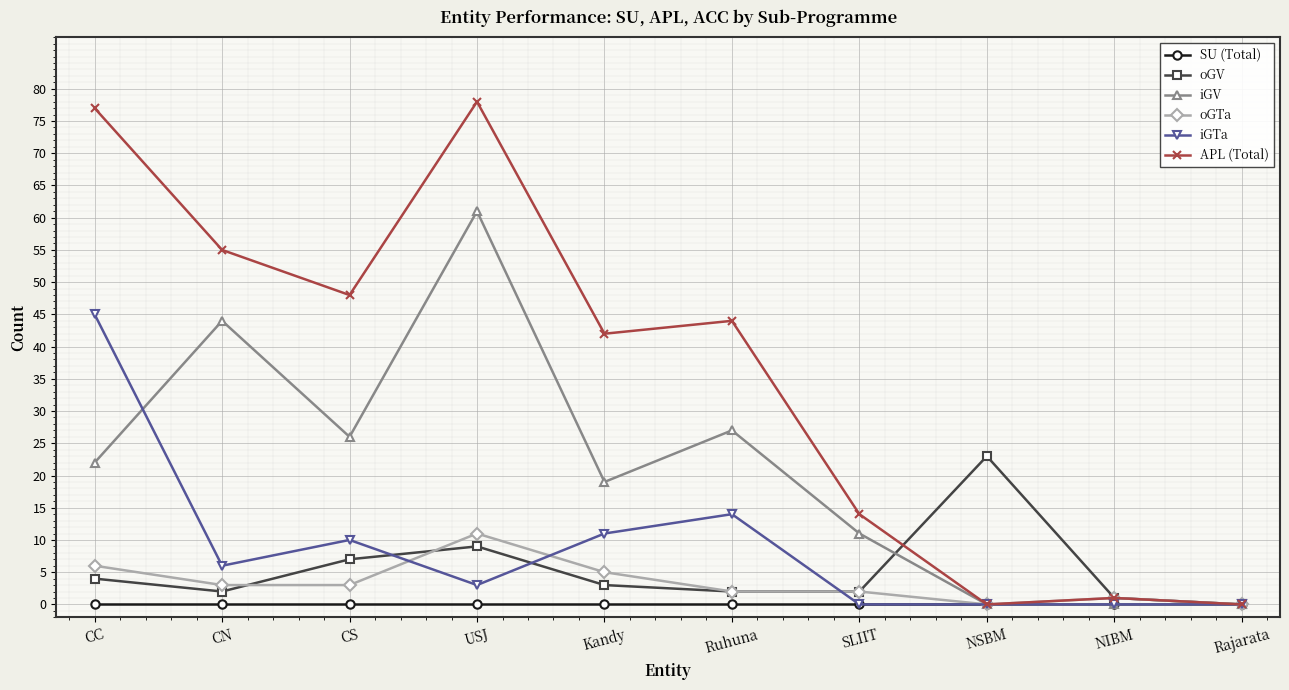

Reading left to right, extract all data points from this chart.

SU (Total): 0	0	0	0	0	0	0	0	0	0
oGV: 4	2	7	9	3	2	2	23	1	0
iGV: 22	44	26	61	19	27	11	0	0	0
oGTa: 6	3	3	11	5	2	2	0	1	0
iGTa: 45	6	10	3	11	14	0	0	0	0
APL (Total): 77	55	48	78	42	44	14	0	1	0